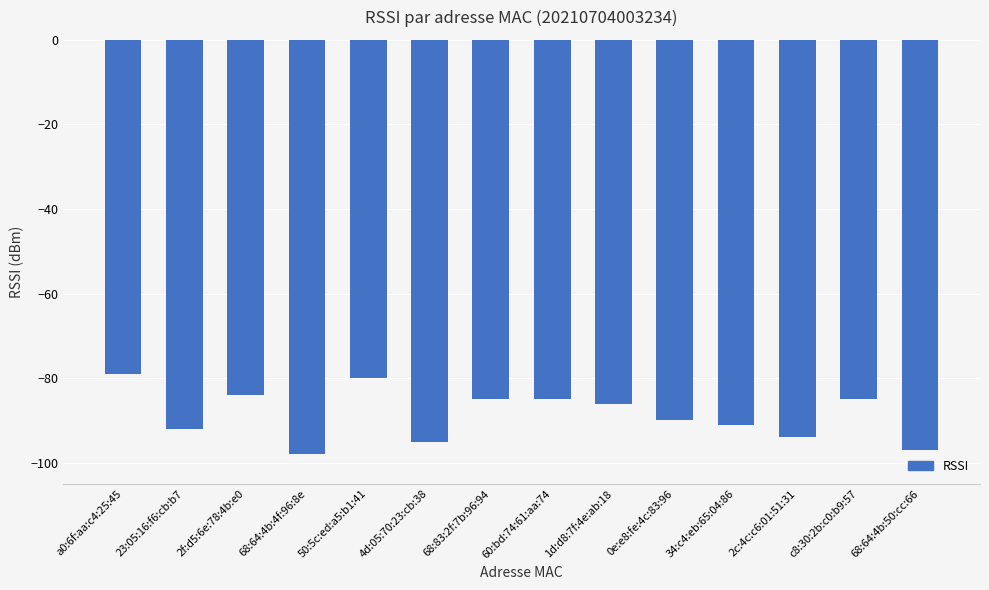

The value at 34:c4:eb:65:04:86 is -153. True or false?

False